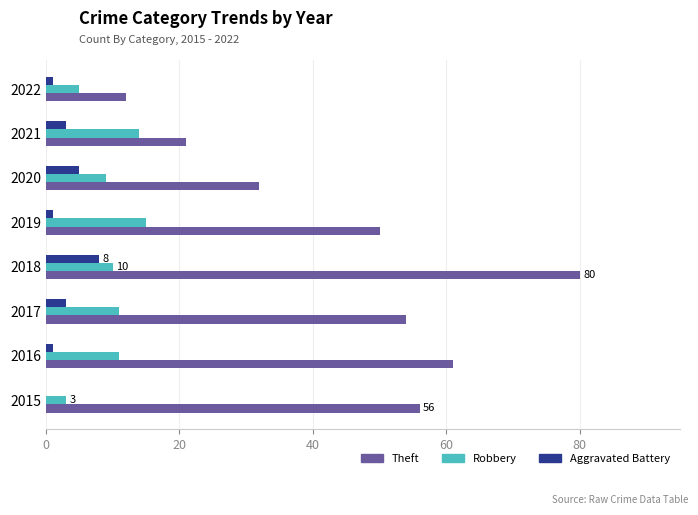

Which series changed the most between 2019 and 2022?

Theft